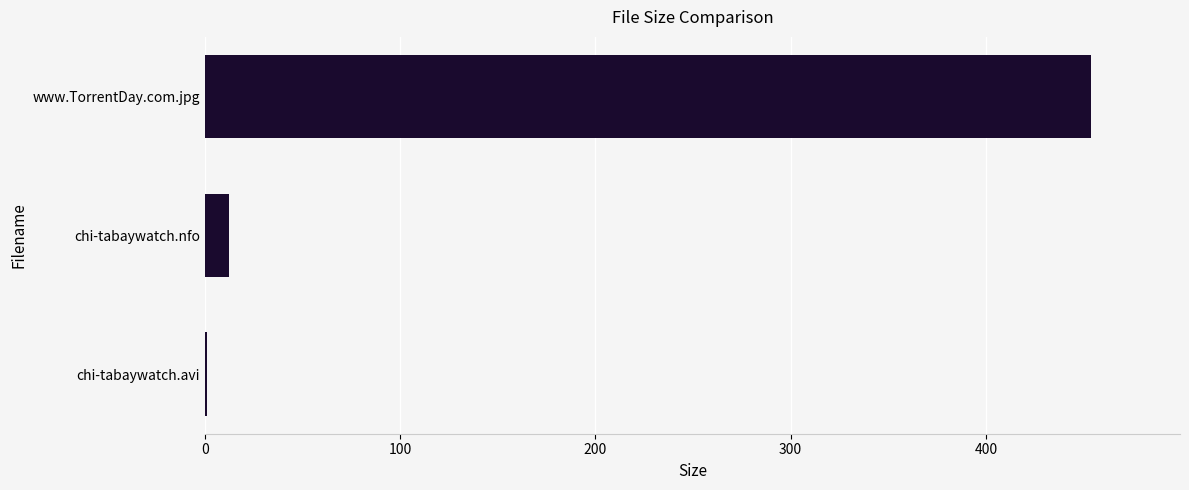

What is the sum of all values?

467.2